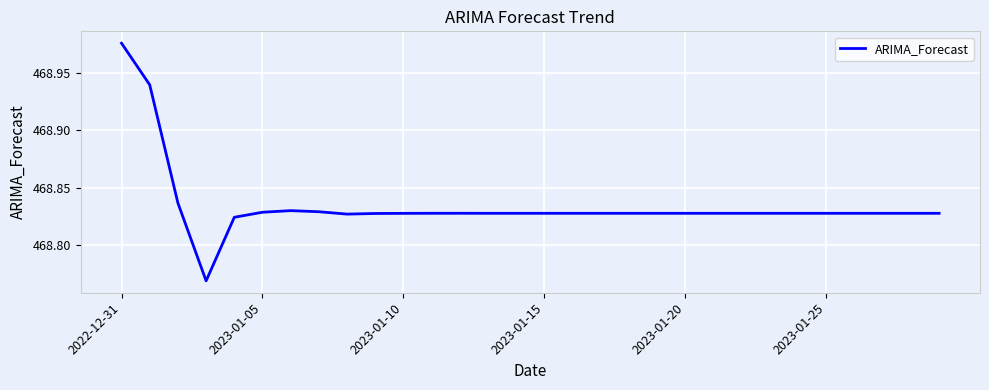

Does the chart display data point markers on the line(s)?

No